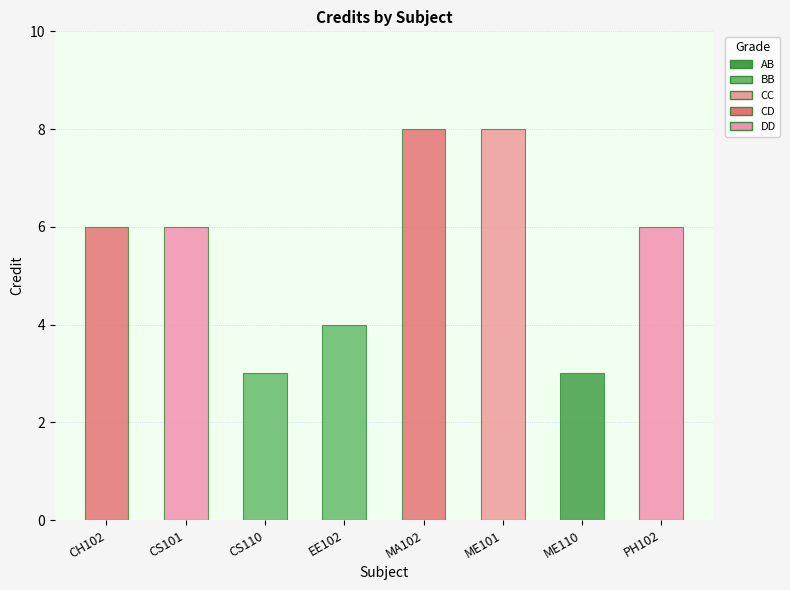

True or false: the data shows 1 at CS101.

False